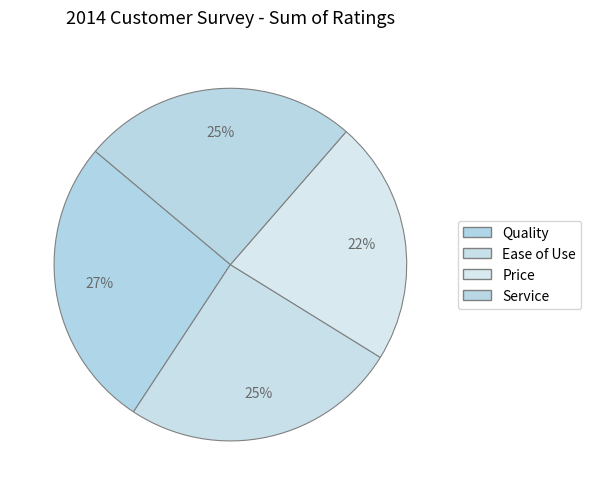

What is the change in value from Quality to Ease of Use?

-46